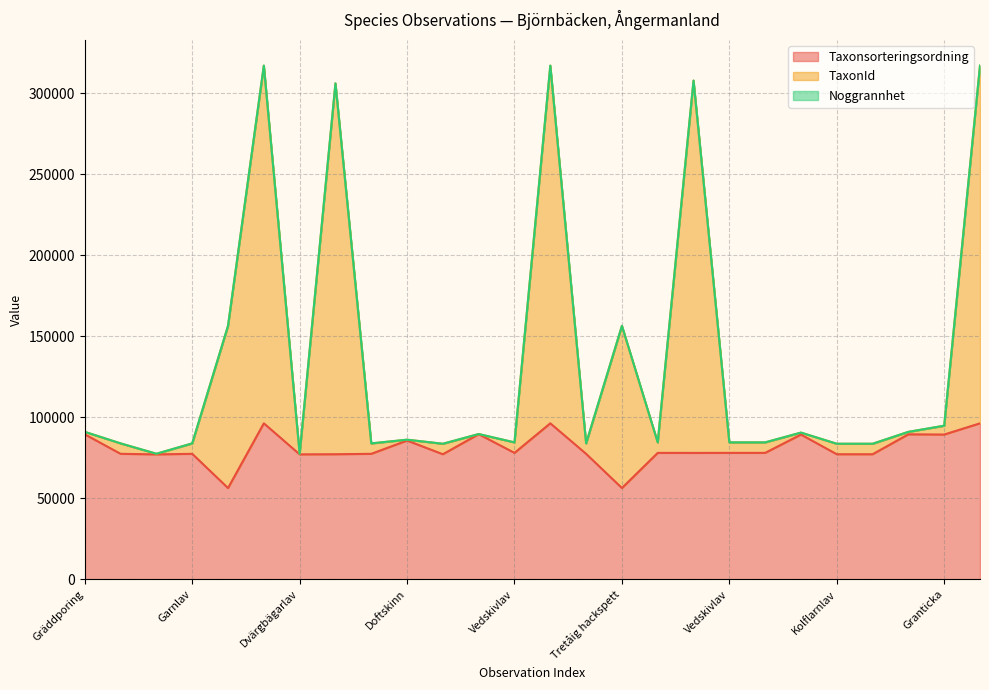

Is the value of TaxonId at Gräddporing greater than the value of Taxonsorteringsordning at Garnlav?

Yes